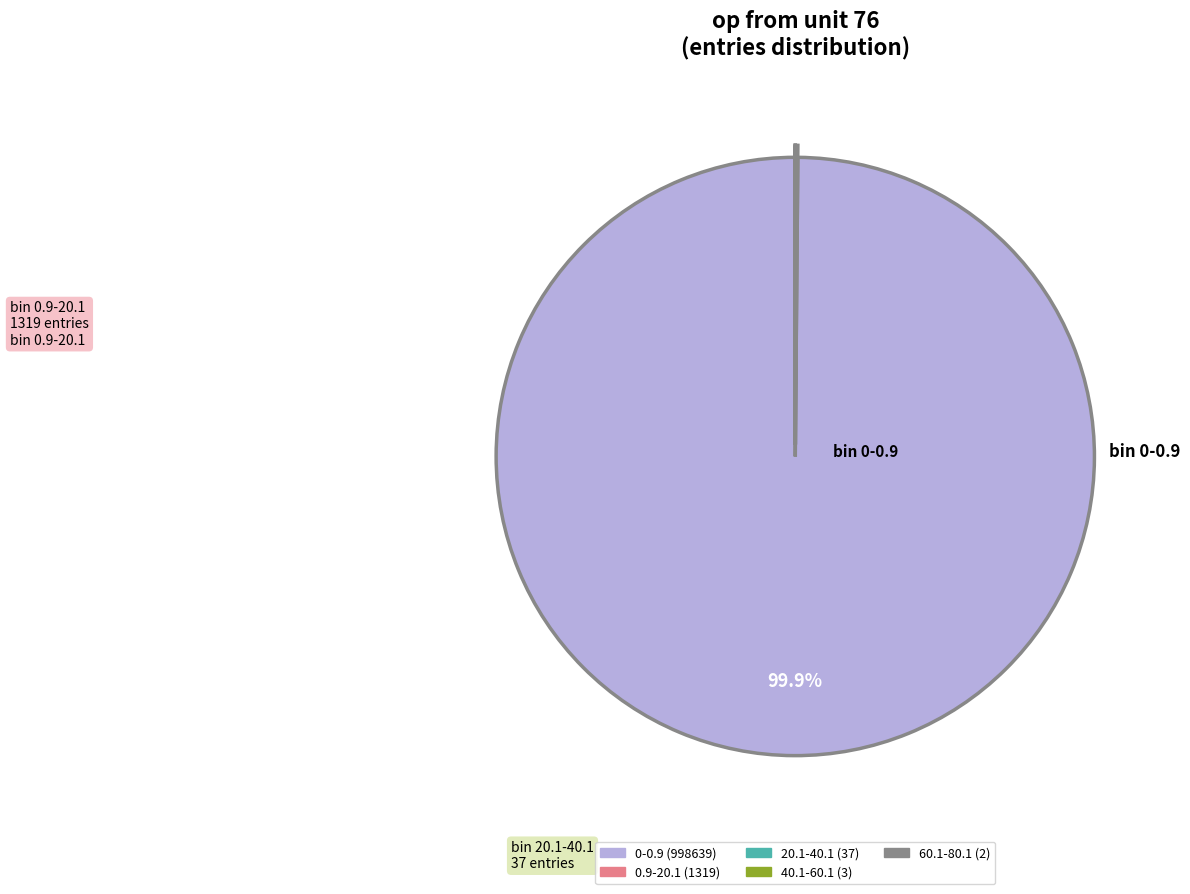

What is the majority slice?

0-0.9